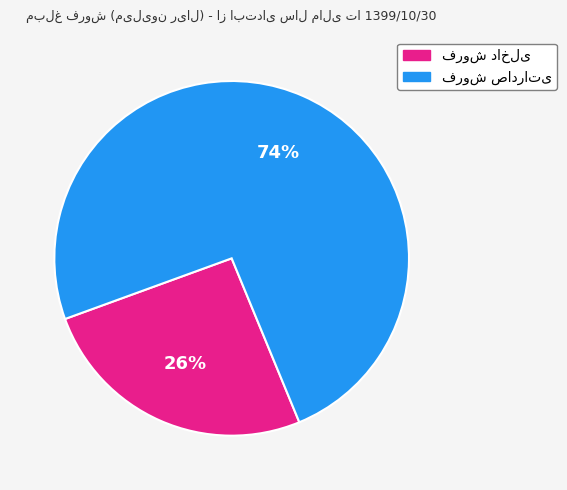

Is there any slice that represents more than half of the pie?

Yes